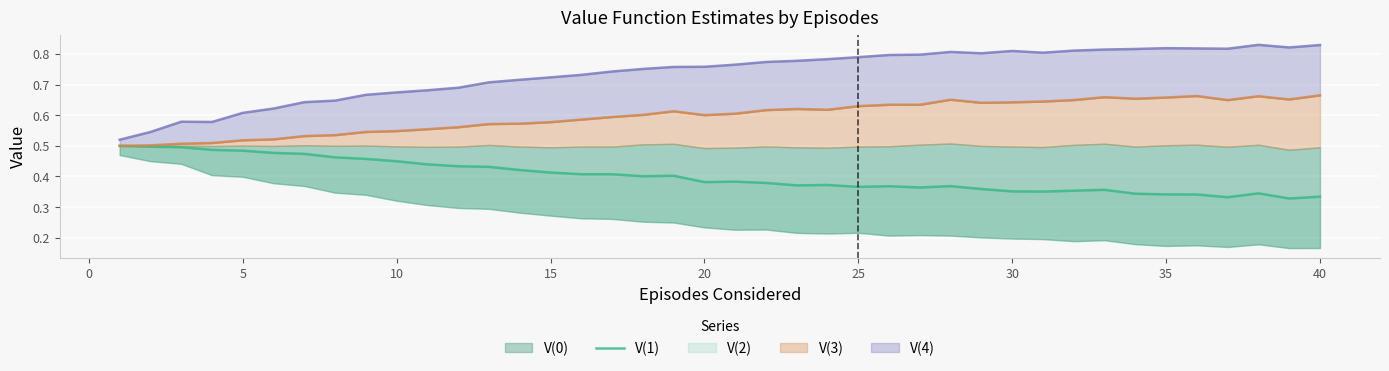

What is the value of the 33rd point from the left?

0.4